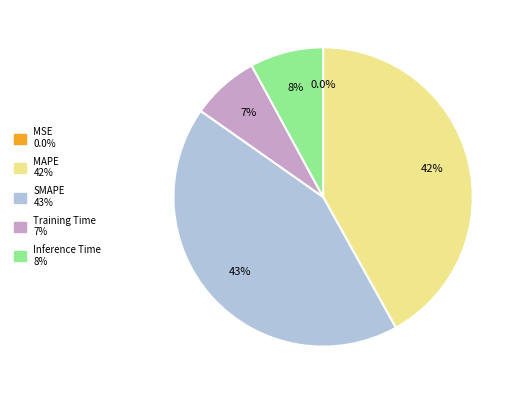

Is there any slice that represents more than half of the pie?

No